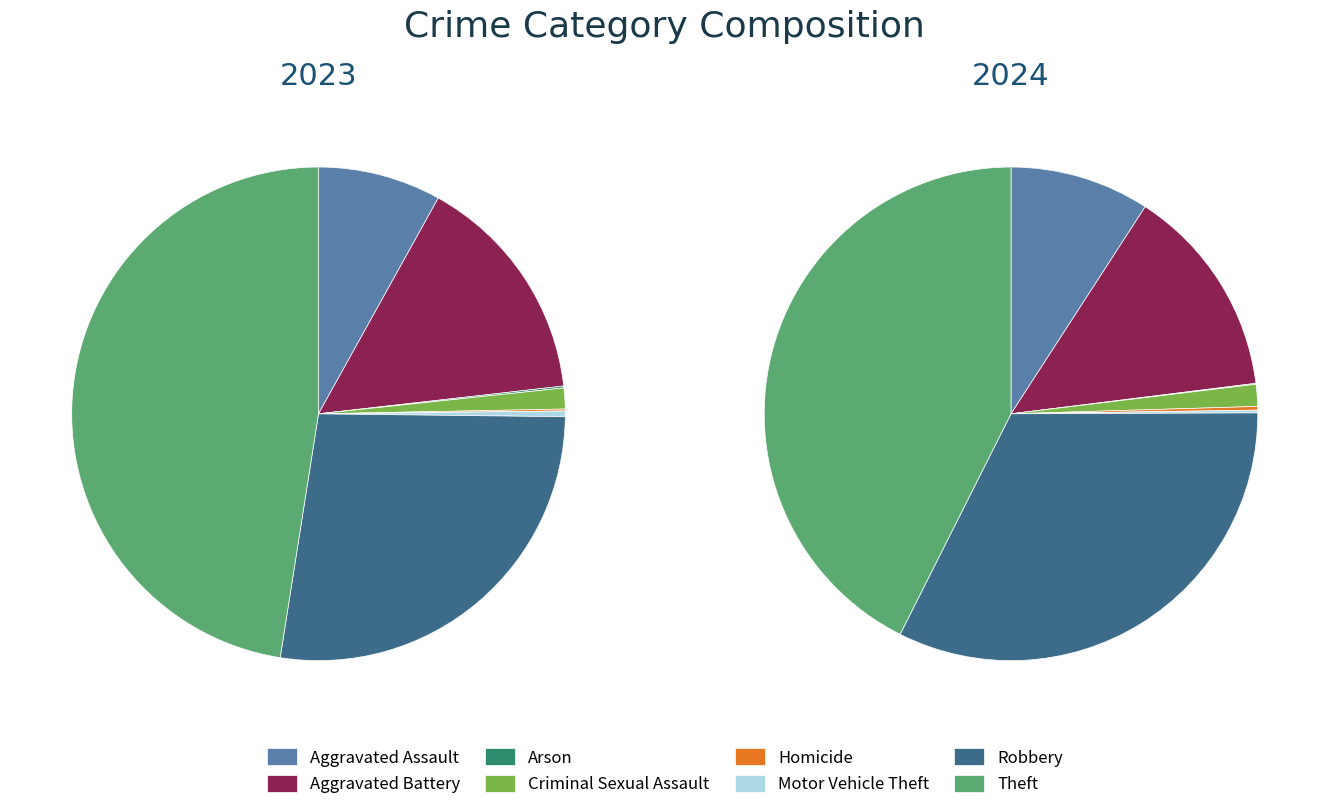

What percentage do values_2023 and 4 together represent?

14.1%